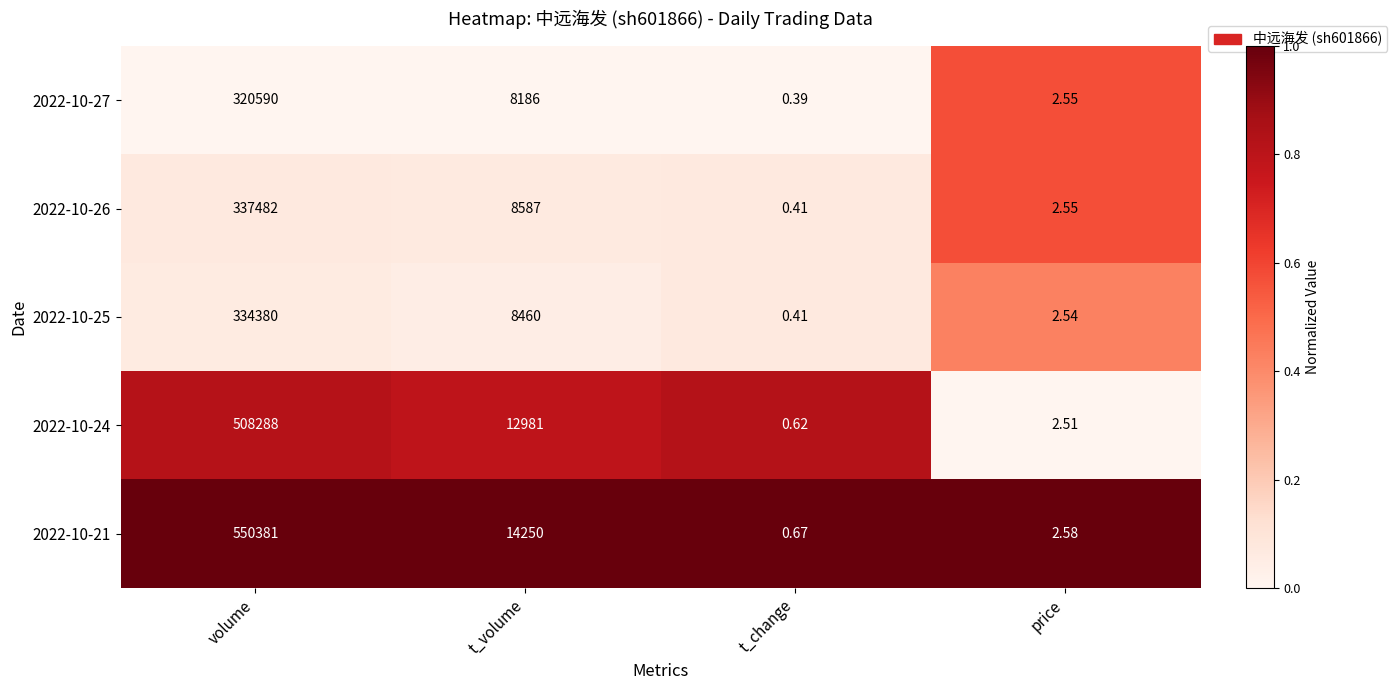

Where is 2022-10-26 nearest to the value 168741?

t_volume